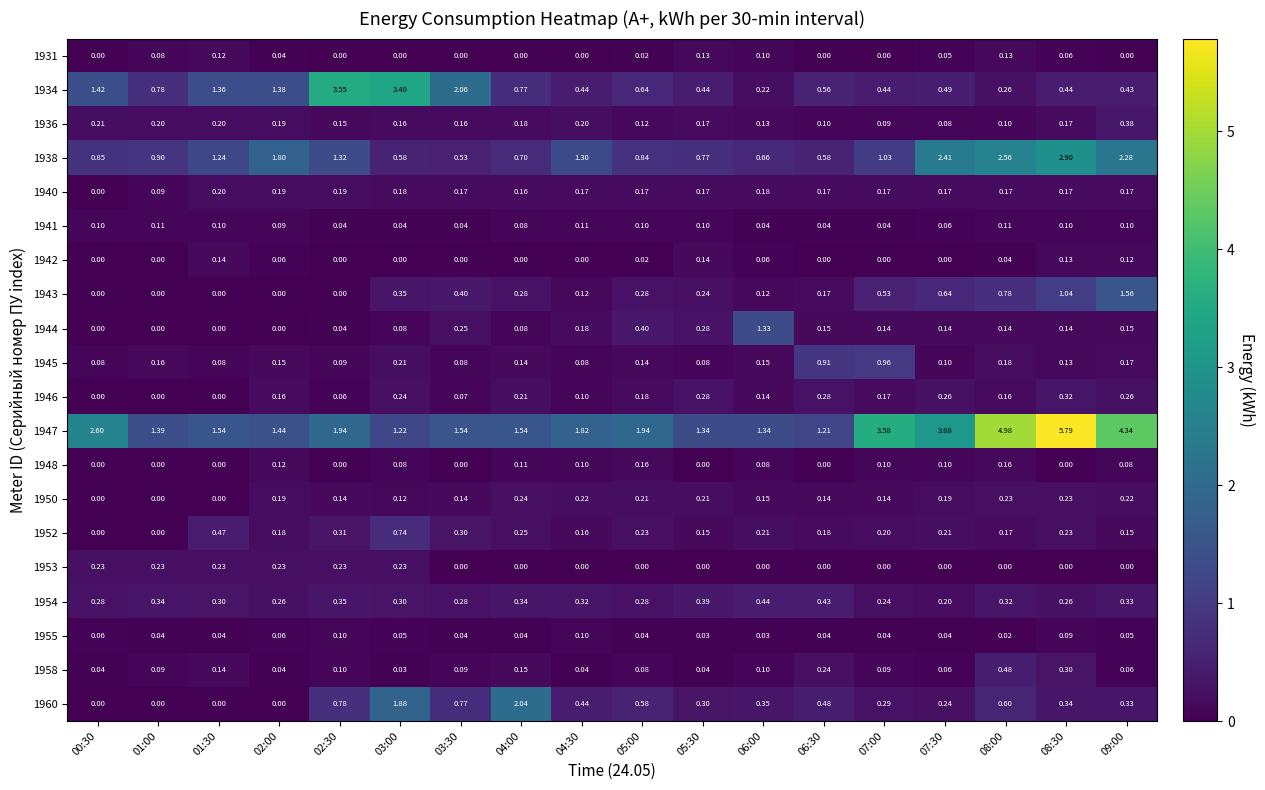

Is the value of 1938 at 08:30 greater than the value of 1942 at 01:00?

Yes